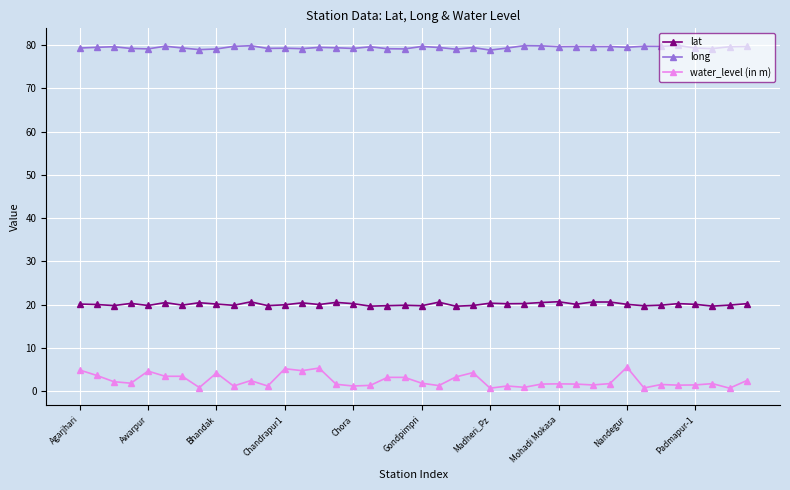

What is the maximum value for water_level (in m)?

5.5